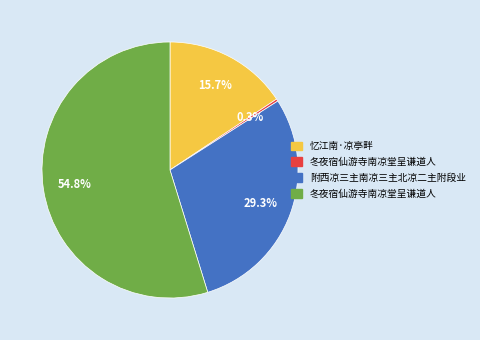

Is there any slice that represents more than half of the pie?

Yes